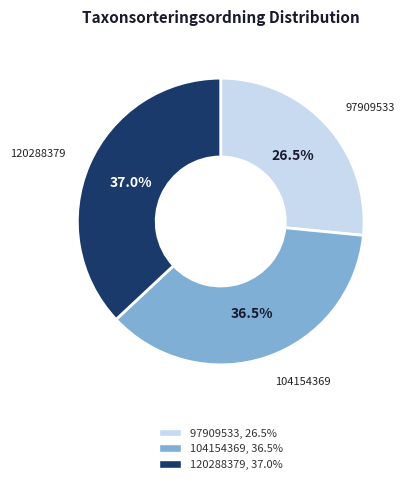

What is the ratio of the value at 120288379 to the value at 104154369?

1.0